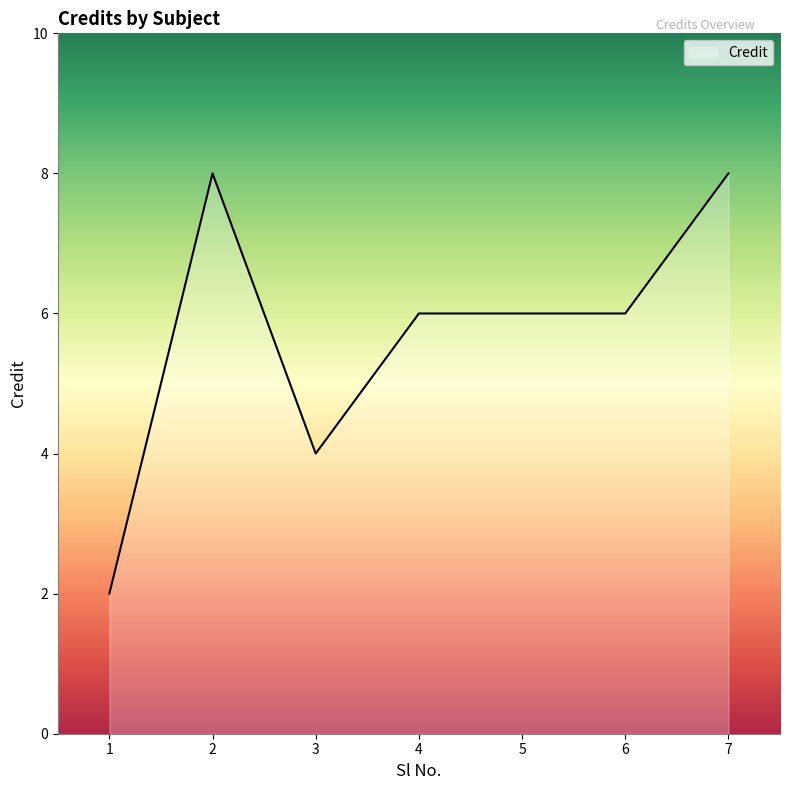

Reading right to left, extract all data points from this chart.

8	6	6	6	4	8	2